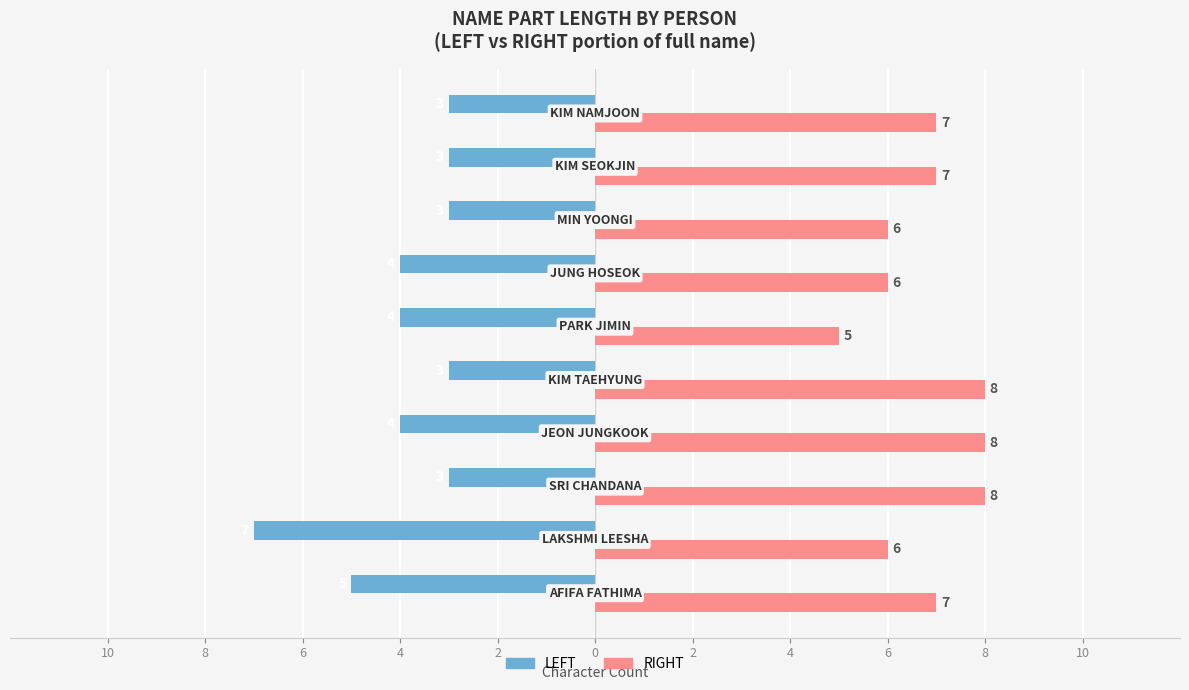

What are all the series names shown in the legend?

LEFT, RIGHT